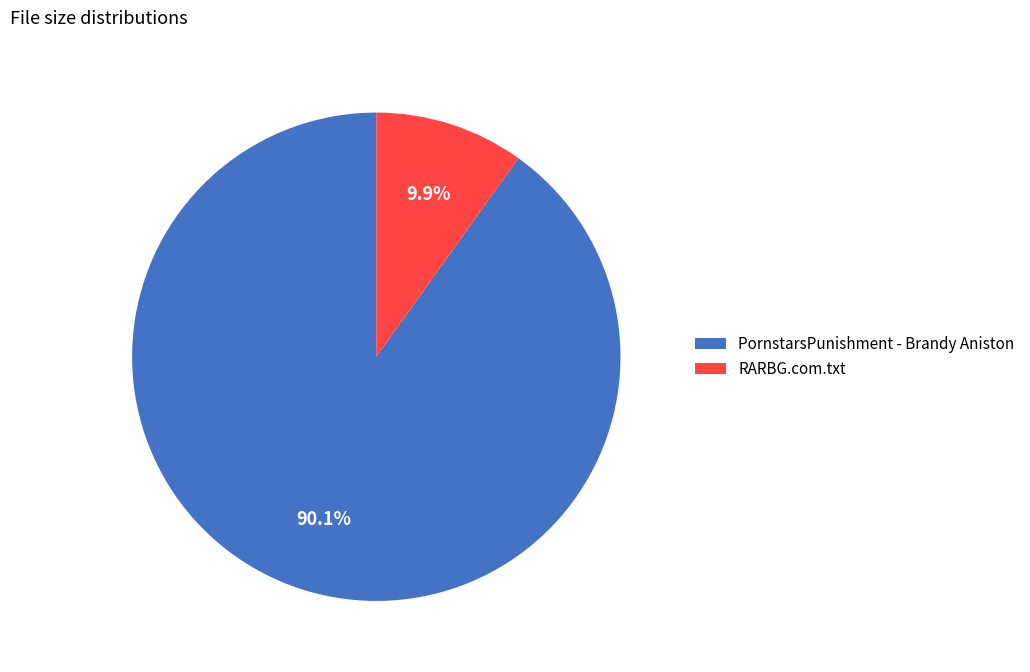

How many slices are in this pie chart?

2